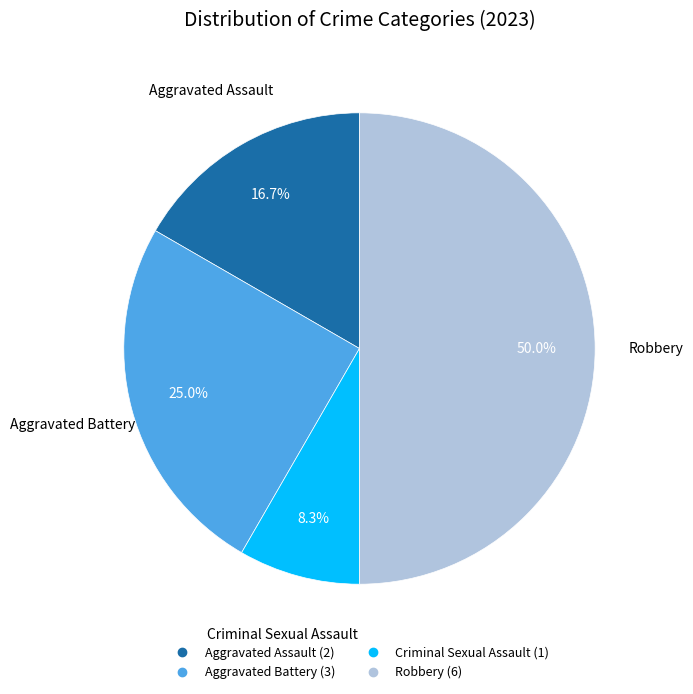

What is the largest slice in the pie chart?

Robbery